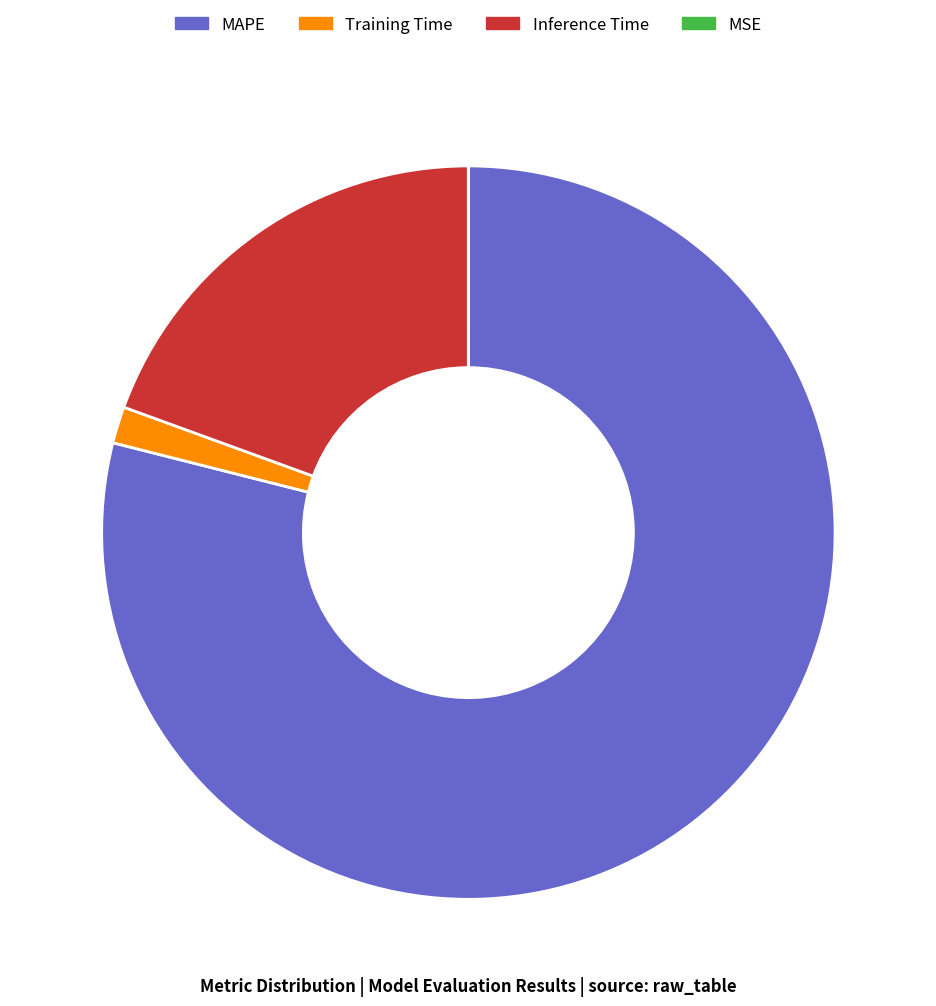

Which slice represents more than half of the pie?

MAPE